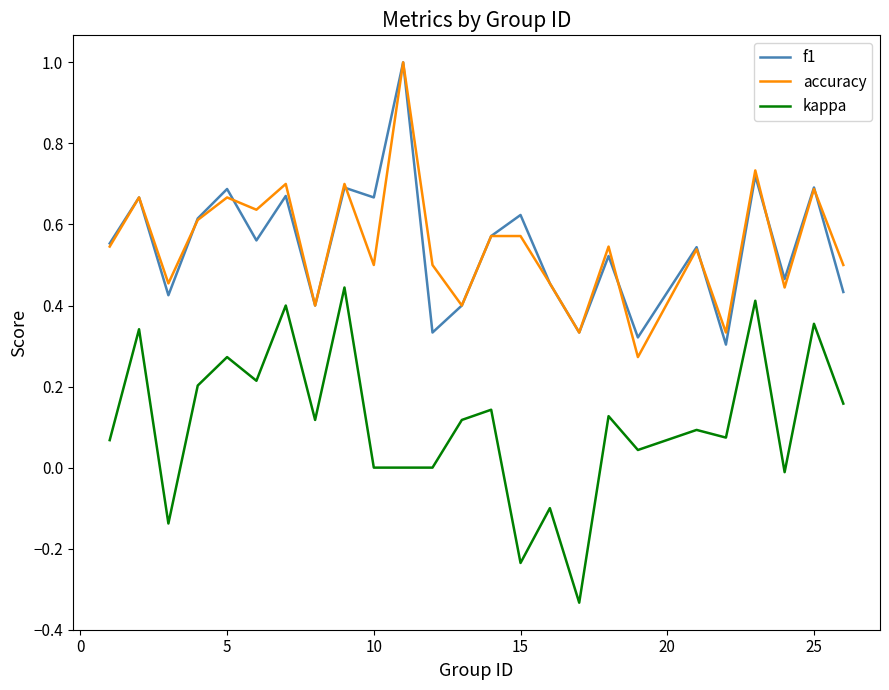

Which series has the largest range (max minus min)?

kappa